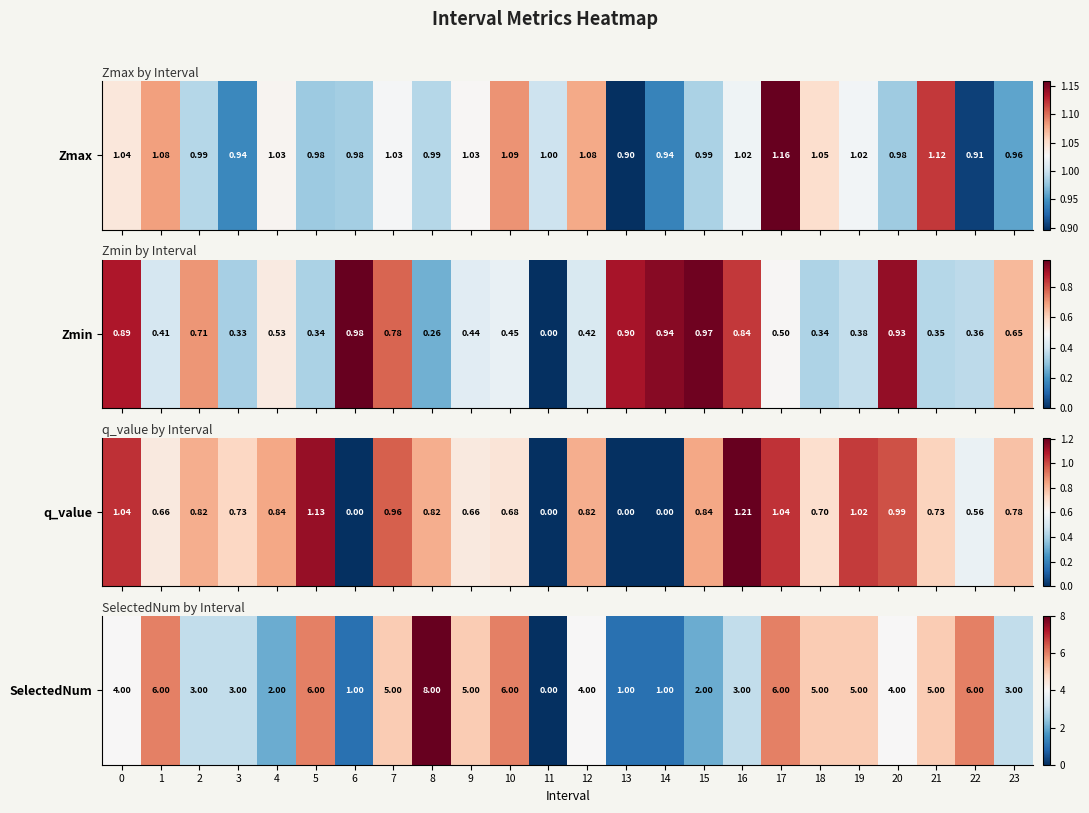

What is the sum of the values at 16 and 8?

11